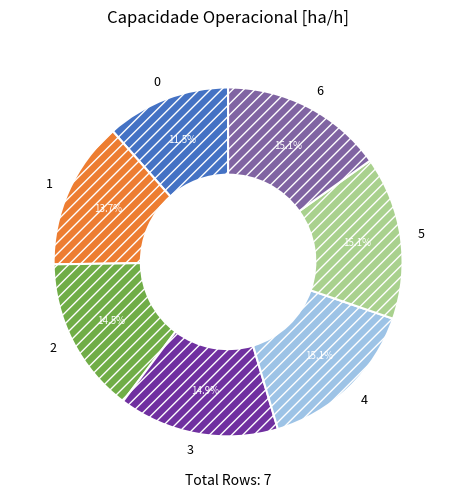

Between 2 and 1, which is larger?

2